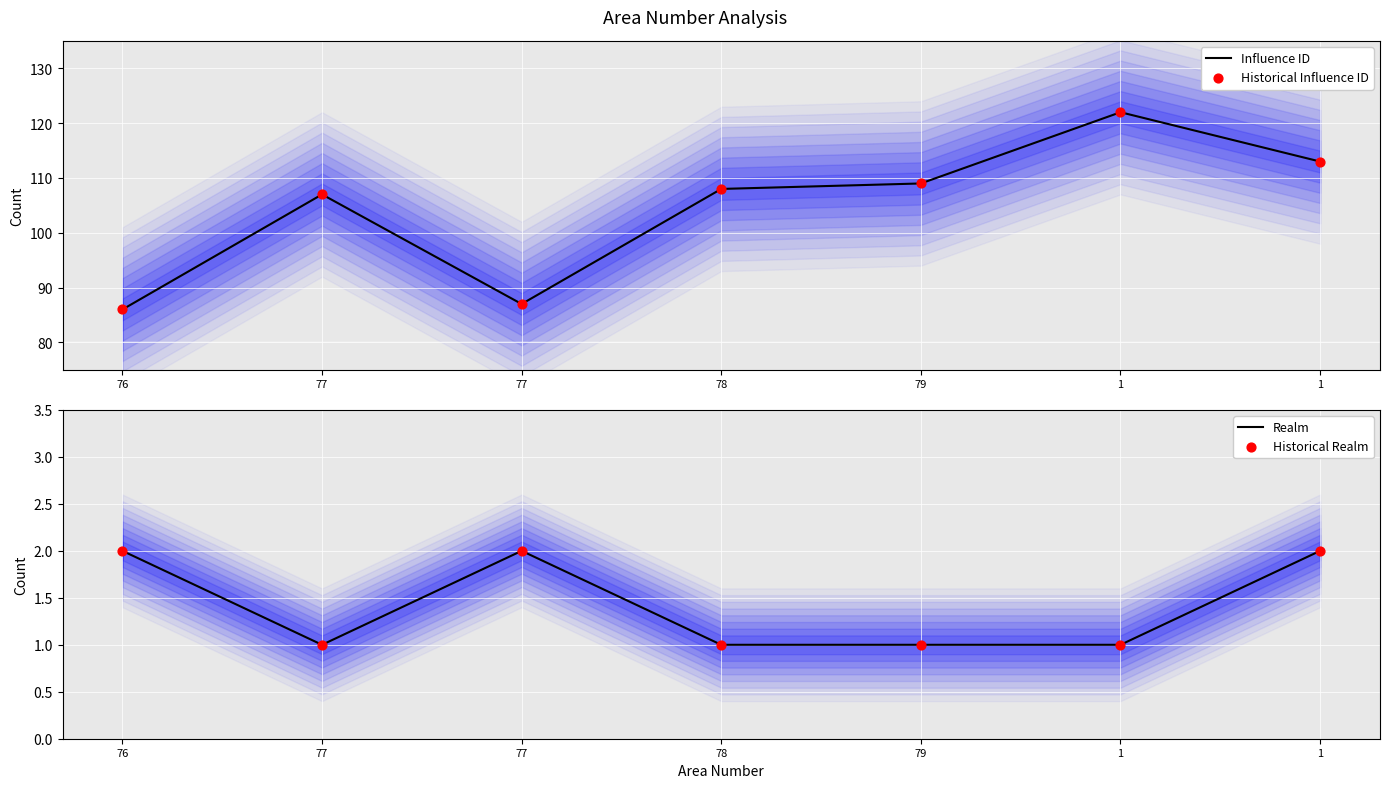

What is the total value across all series at 1?

246